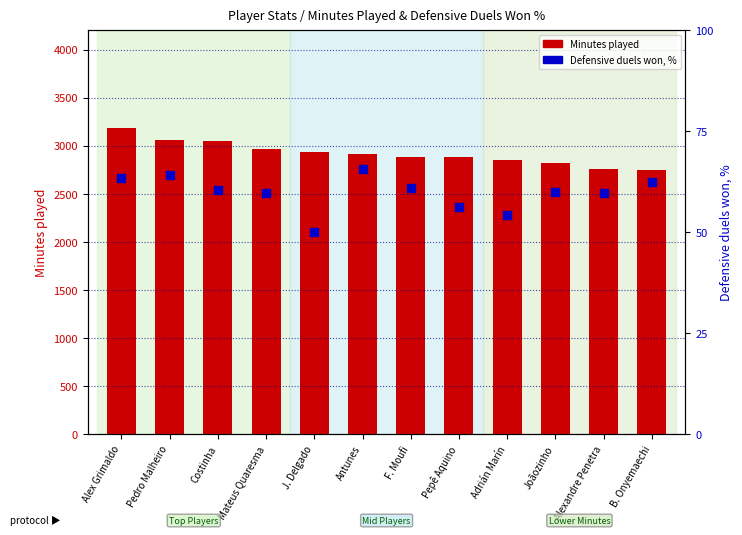

What is the total value across all series at Costinha?

3113.5